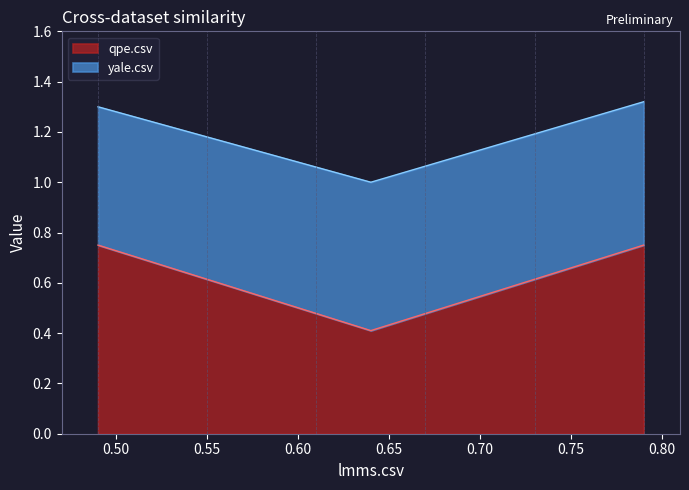

How many qpe.csv values are between 0 and 1?

3